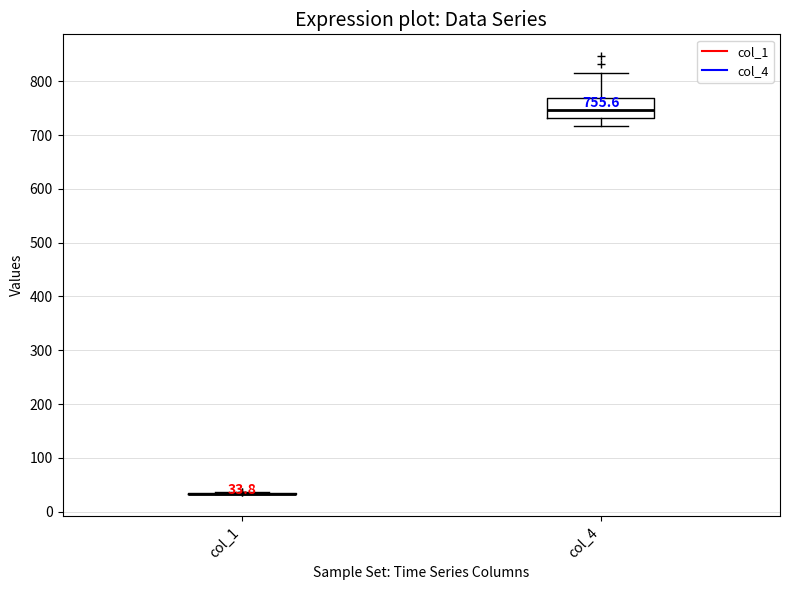

Comparing the boxes themselves (not the whiskers), which one is the tallest?

col_4